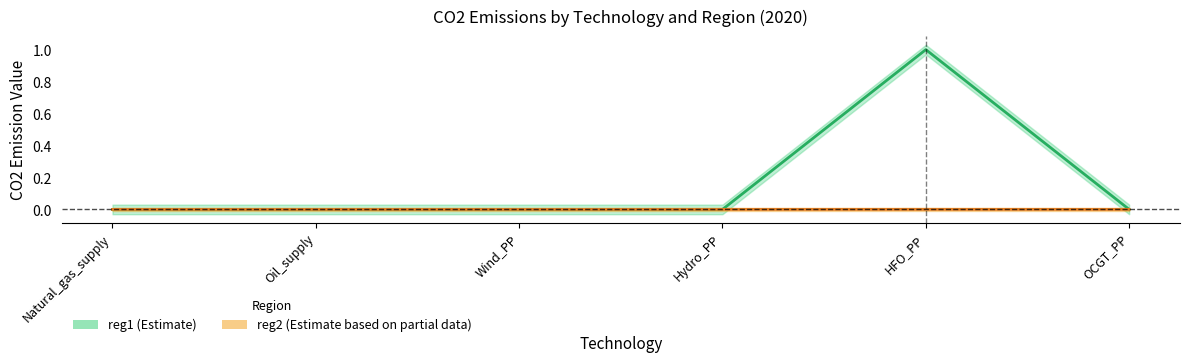

What is the label of the 1st point from the left?

Natural_gas_supply